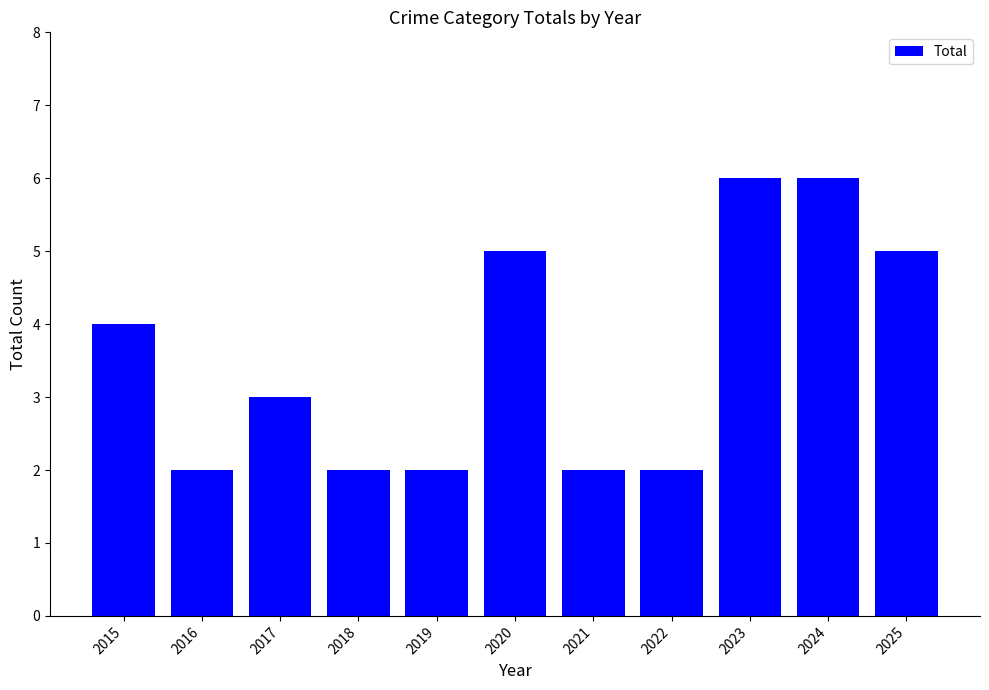

Where does the data first go above 3?

2015